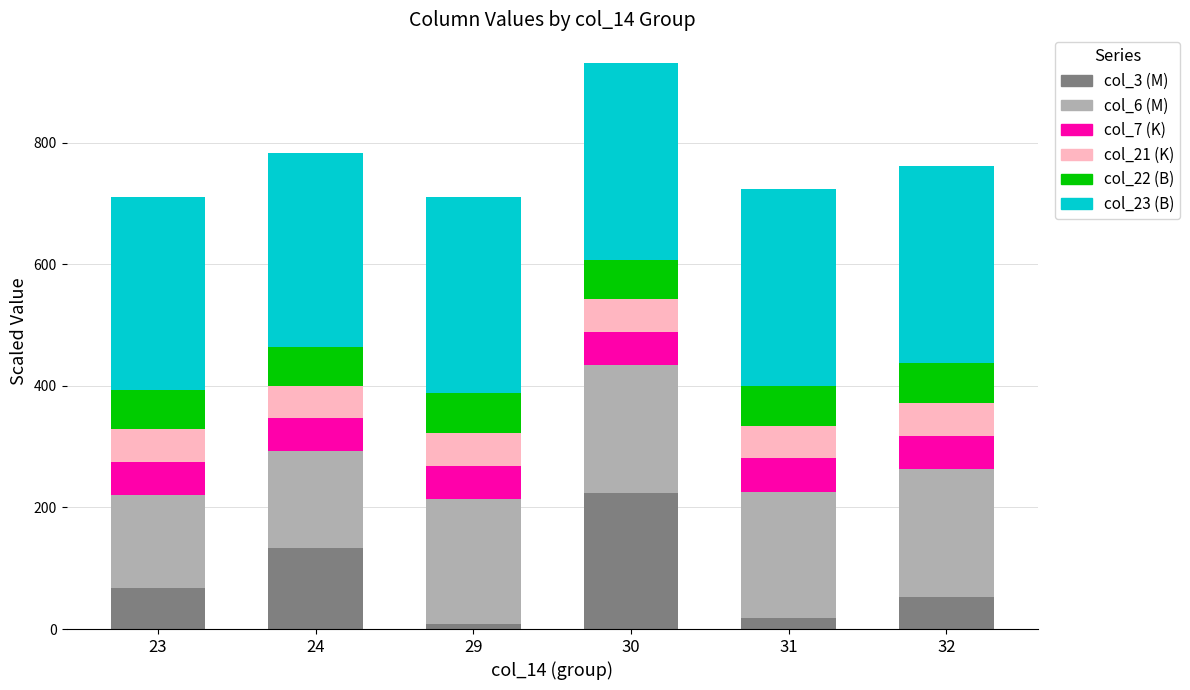

At which category is the sum across all series the highest?

30